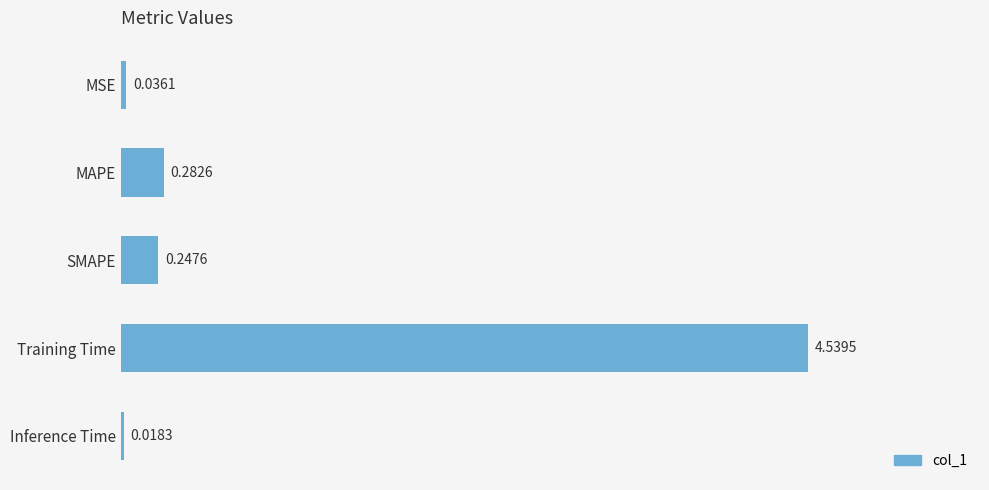

What is the label of the 5th bar from the bottom?

MSE